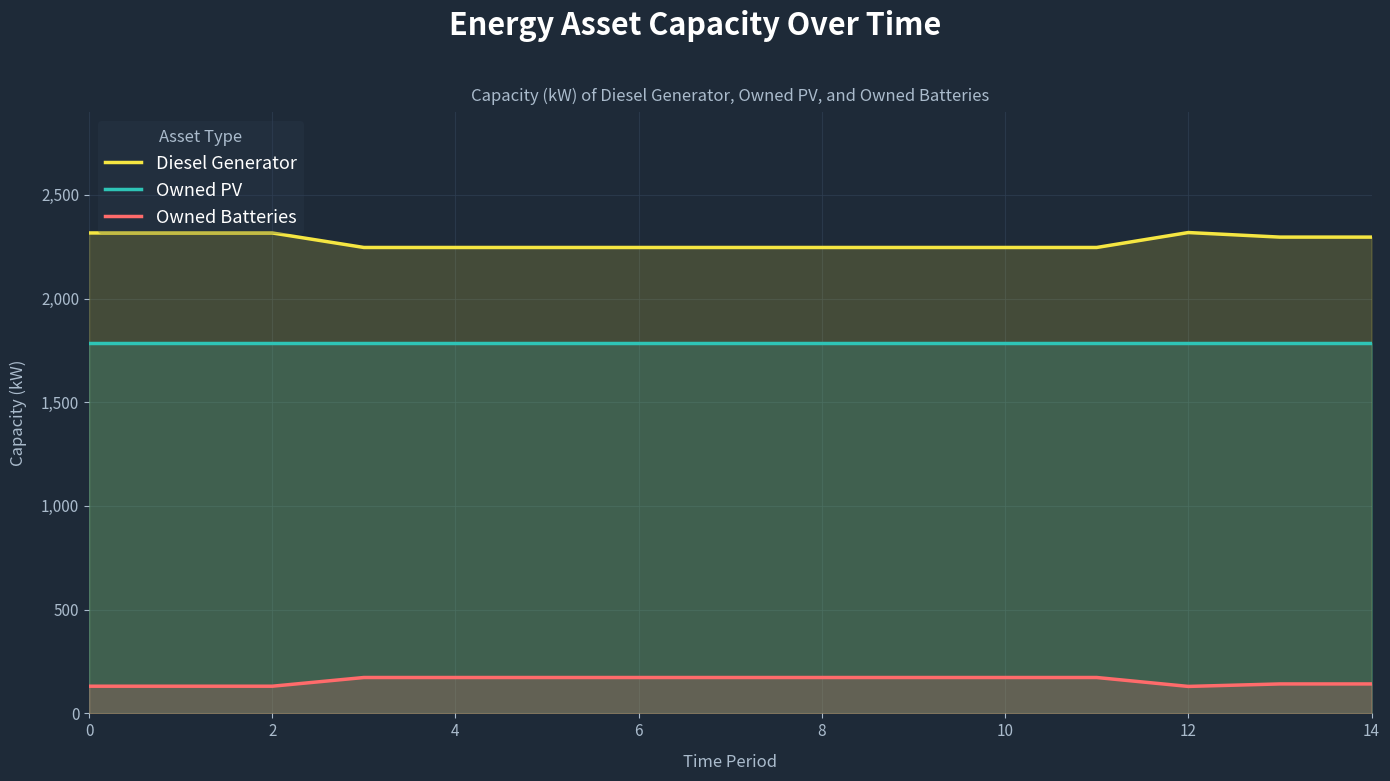

Where is Diesel Generator nearest to the value 2282?

13